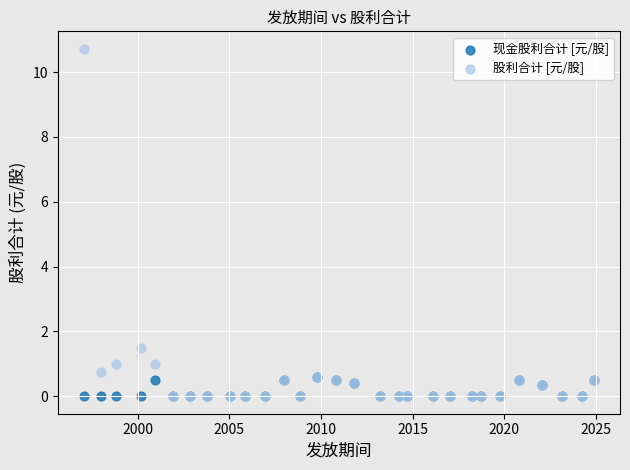

Which series has the largest Y range (max minus min)?

股利合计 [元/股]